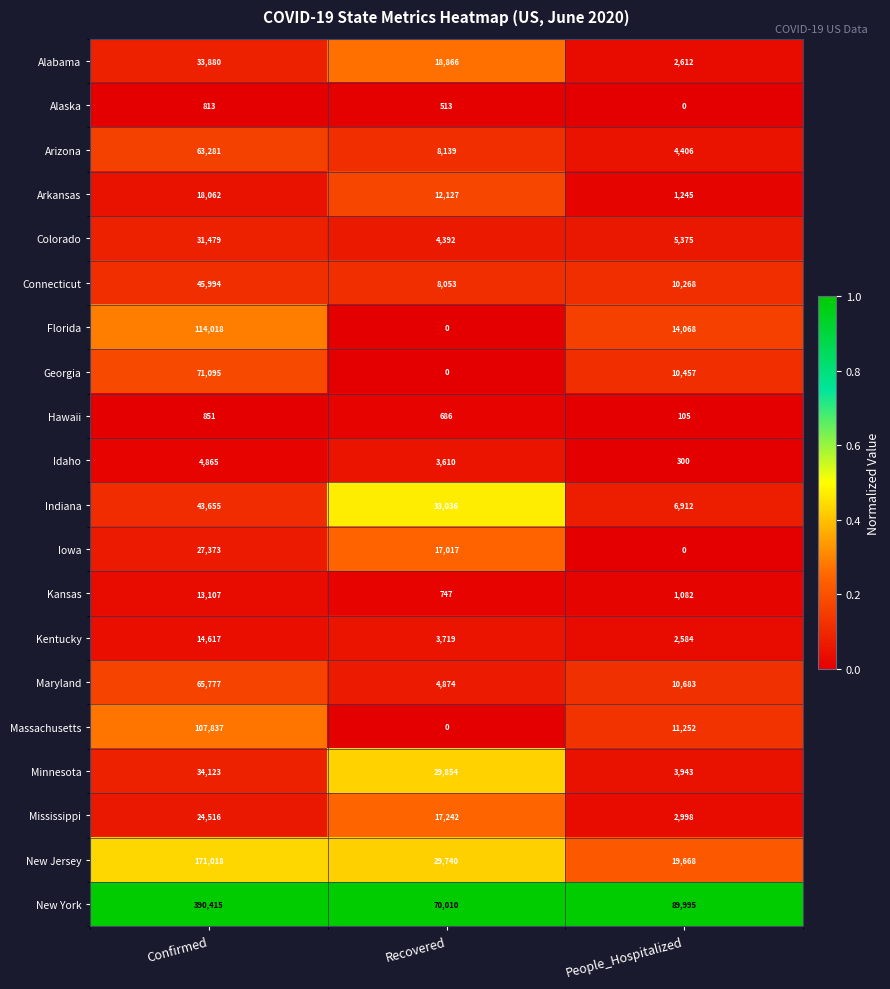

Between Confirmed and Recovered, which series saw the biggest shift?

New York